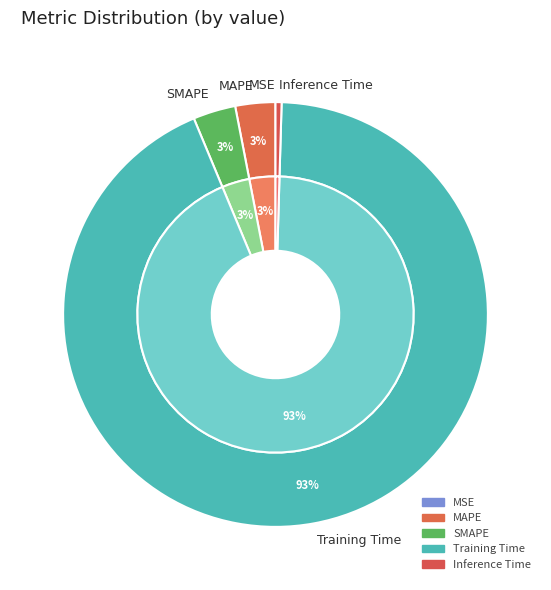

Is the sum of SMAPE and Training Time greater than half?

Yes